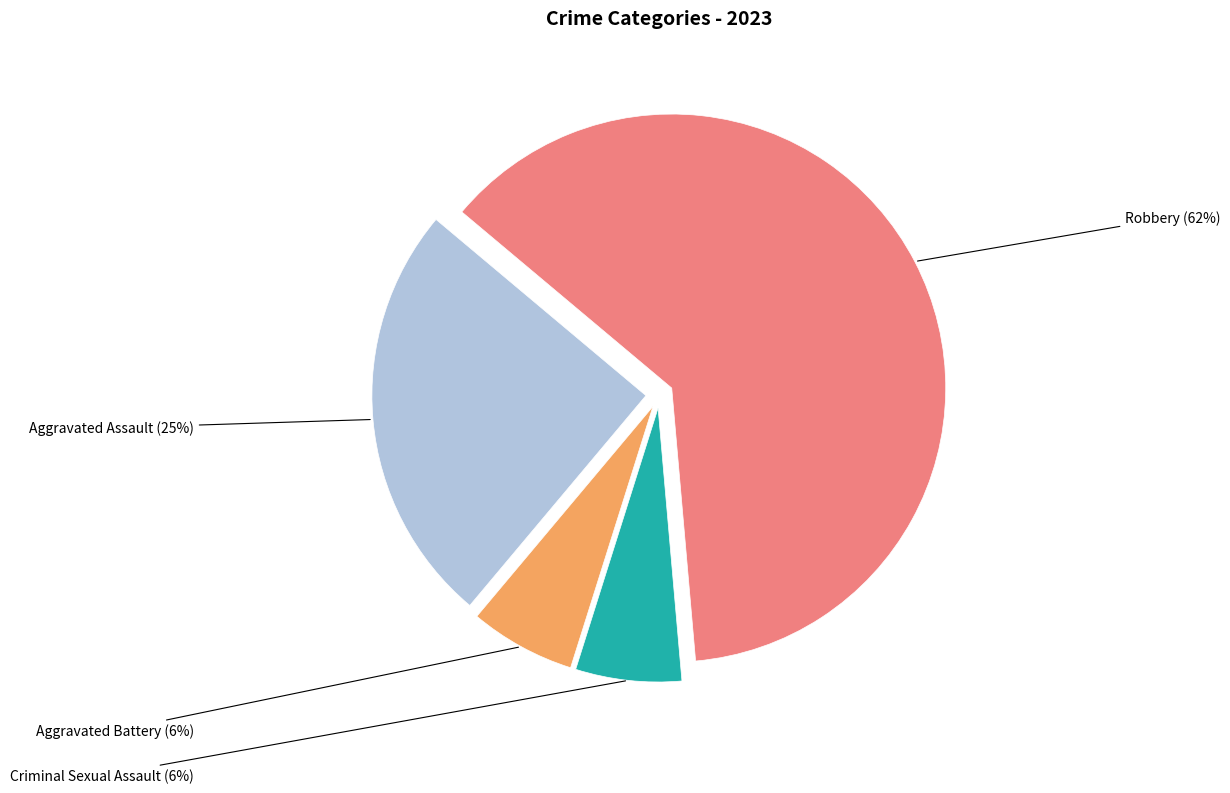

Is the sum of Robbery and Aggravated Assault greater than half?

Yes